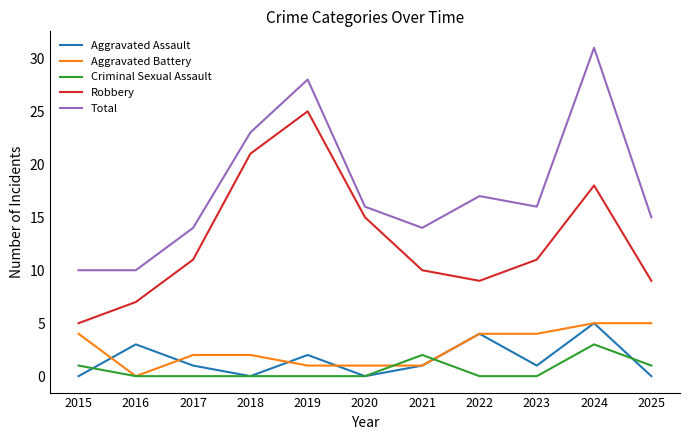

True or false: Total and Criminal Sexual Assault intersect in this chart.

False